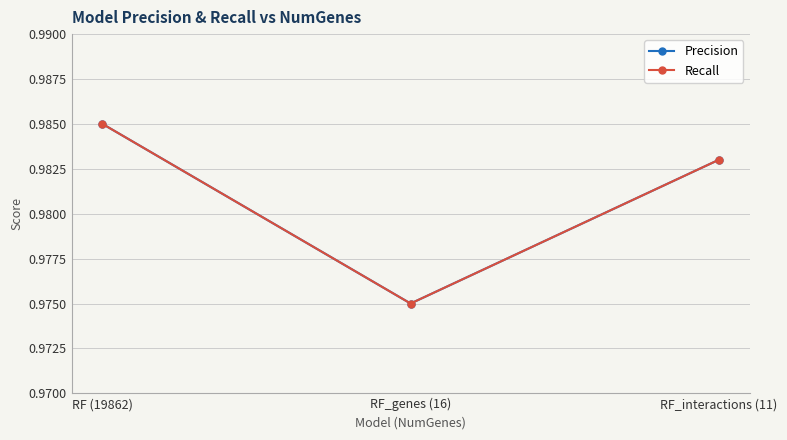

What is the sum of all Recall values?

2.9